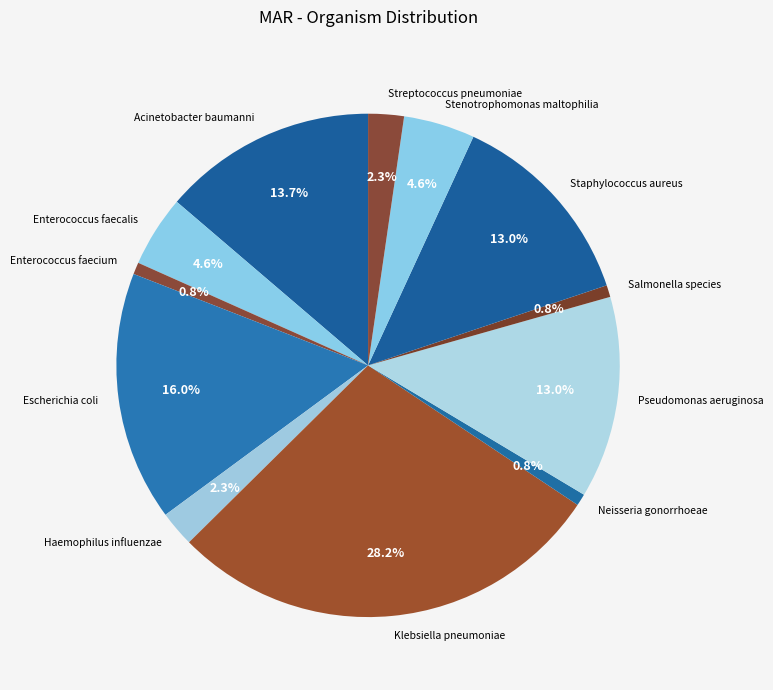

What portion of the pie excludes Neisseria gonorrhoeae?

99.2%